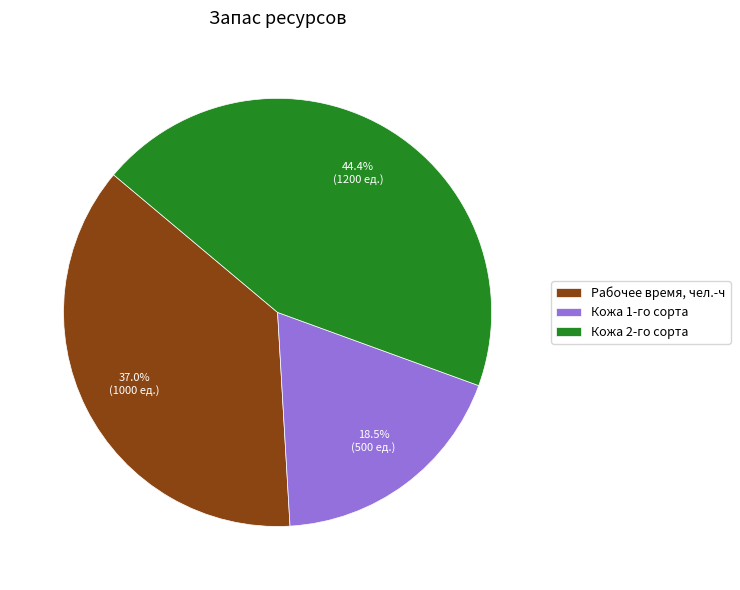

True or false: Рабочее время, чел.-ч accounts for 28% of the total.

False